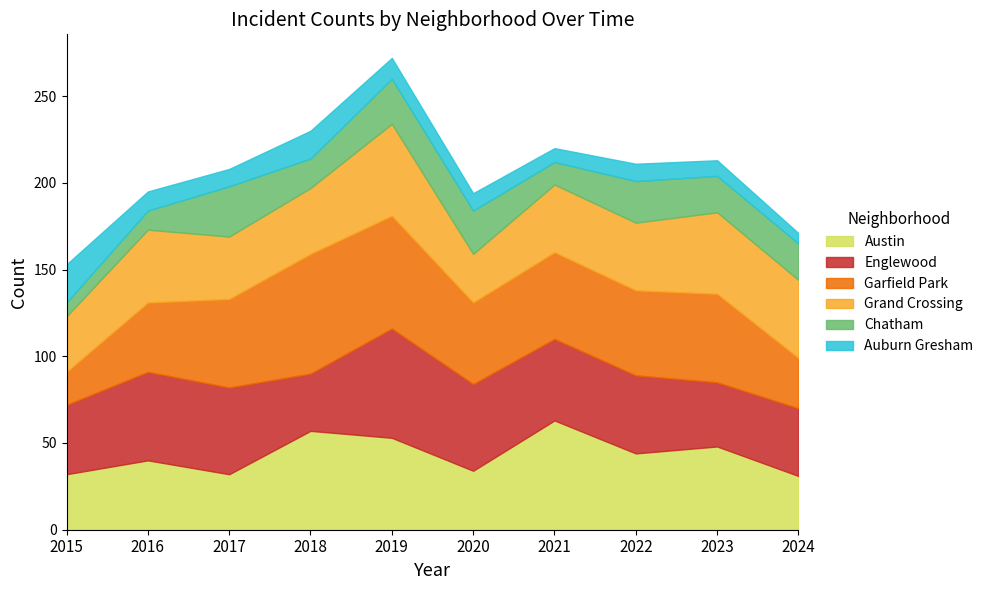

What is the difference between the highest and lowest values at 2015?

32